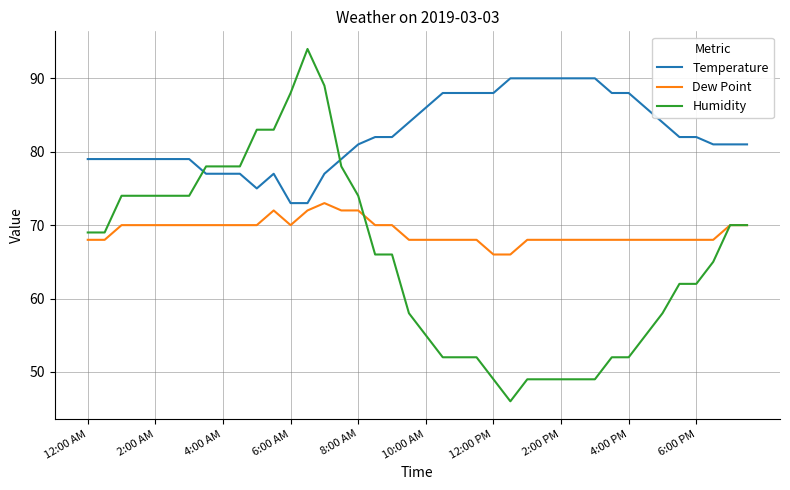

How many times do Humidity and Temperature cross each other?

2